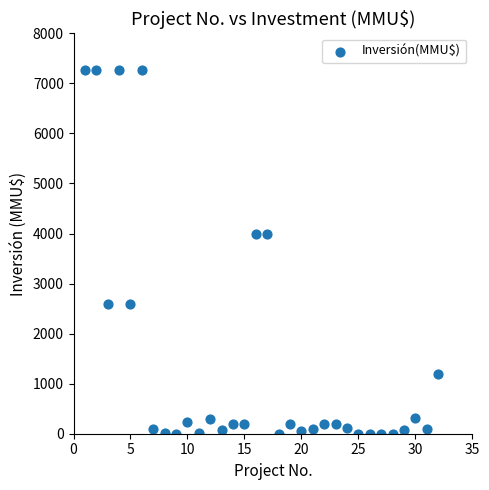

What is the range of Y values (max minus min)?

7263